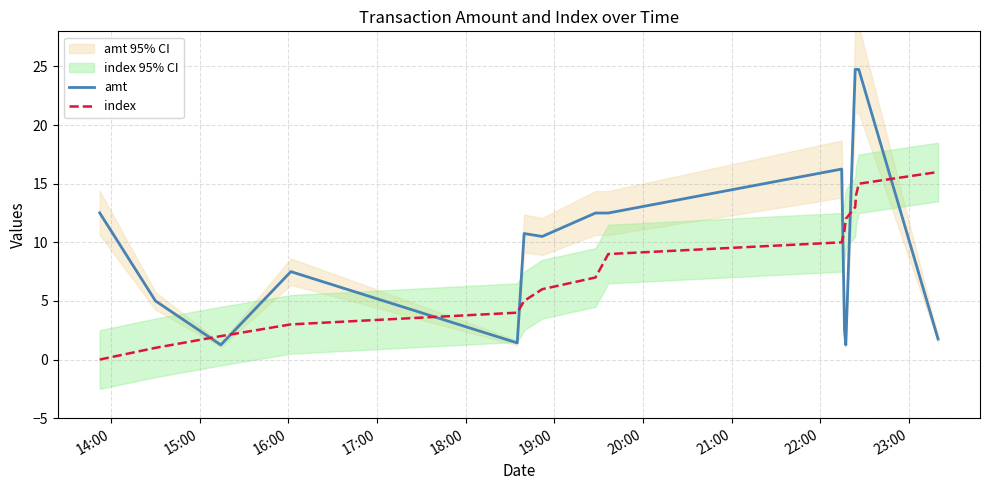

List the series in order of their overall mean, highest first.

amt, index